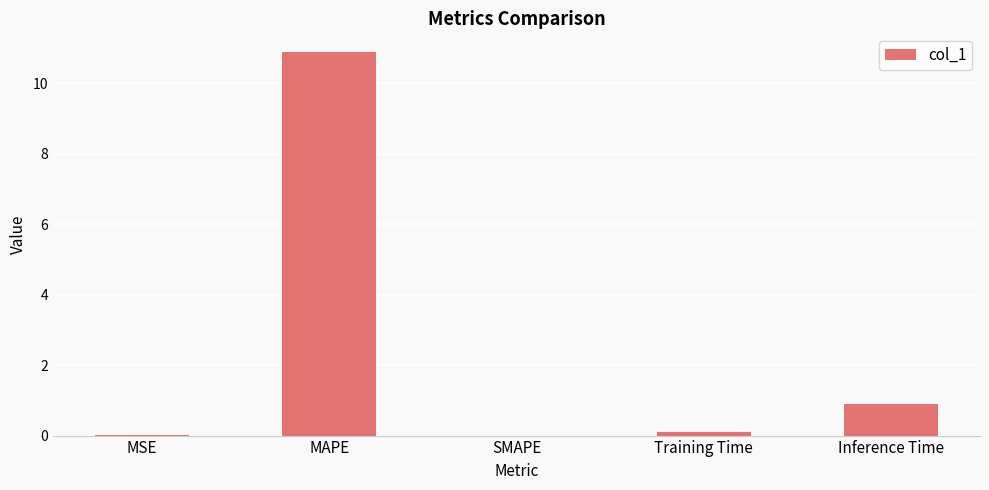

What is the sum of all values?

11.9